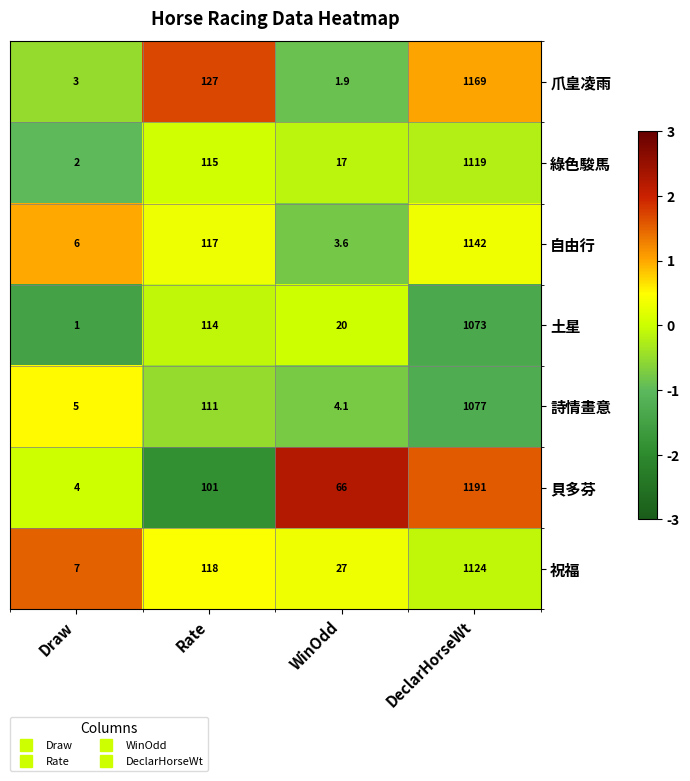

What is the minimum value shown in the chart?

1.0